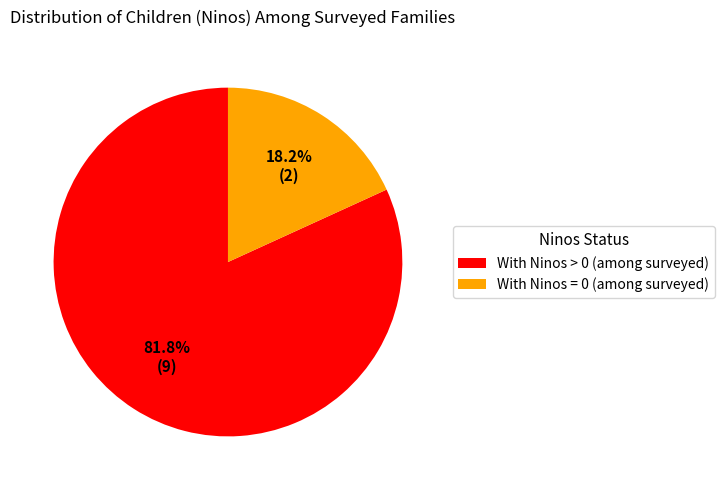

Which has a higher value, With Ninos = 0 (among surveyed) or With Ninos > 0 (among surveyed)?

With Ninos > 0 (among surveyed)